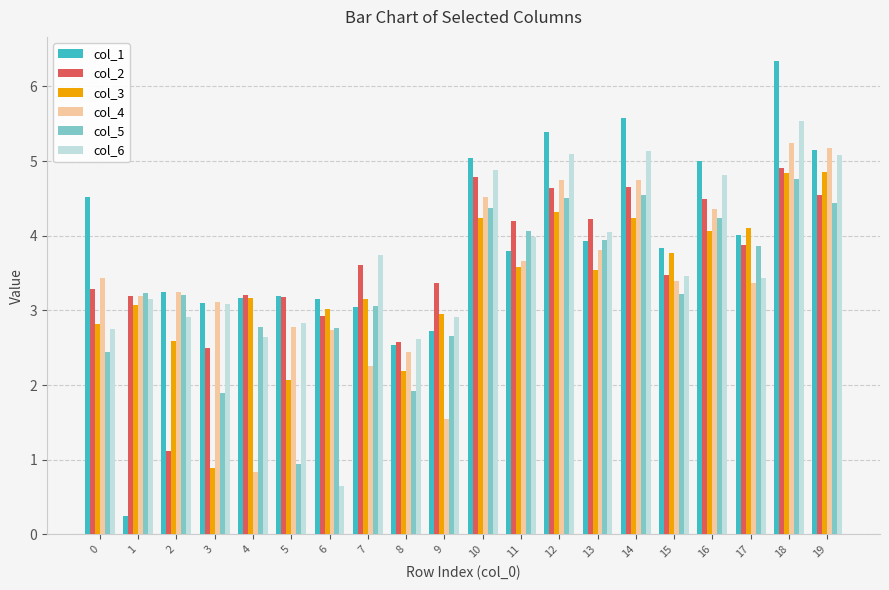

What is the difference between the col_3 values at 7 and 2?

0.6